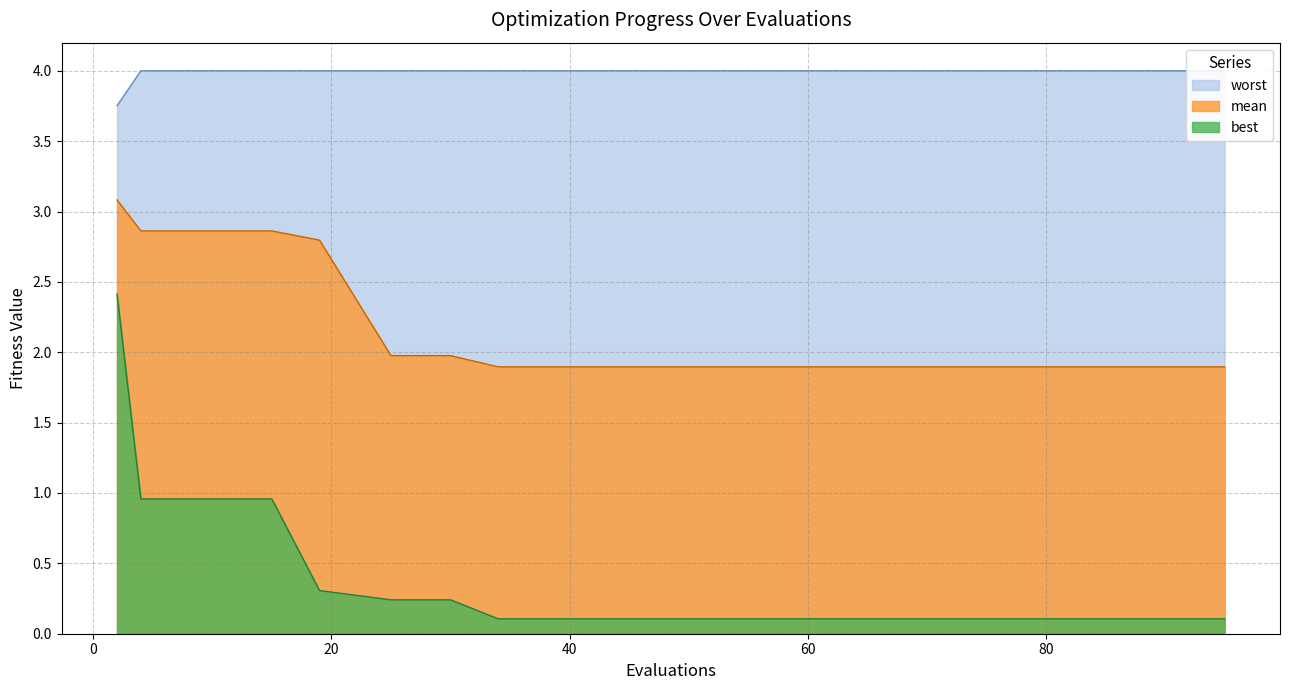

True or false: best and mean cross at least once.

False